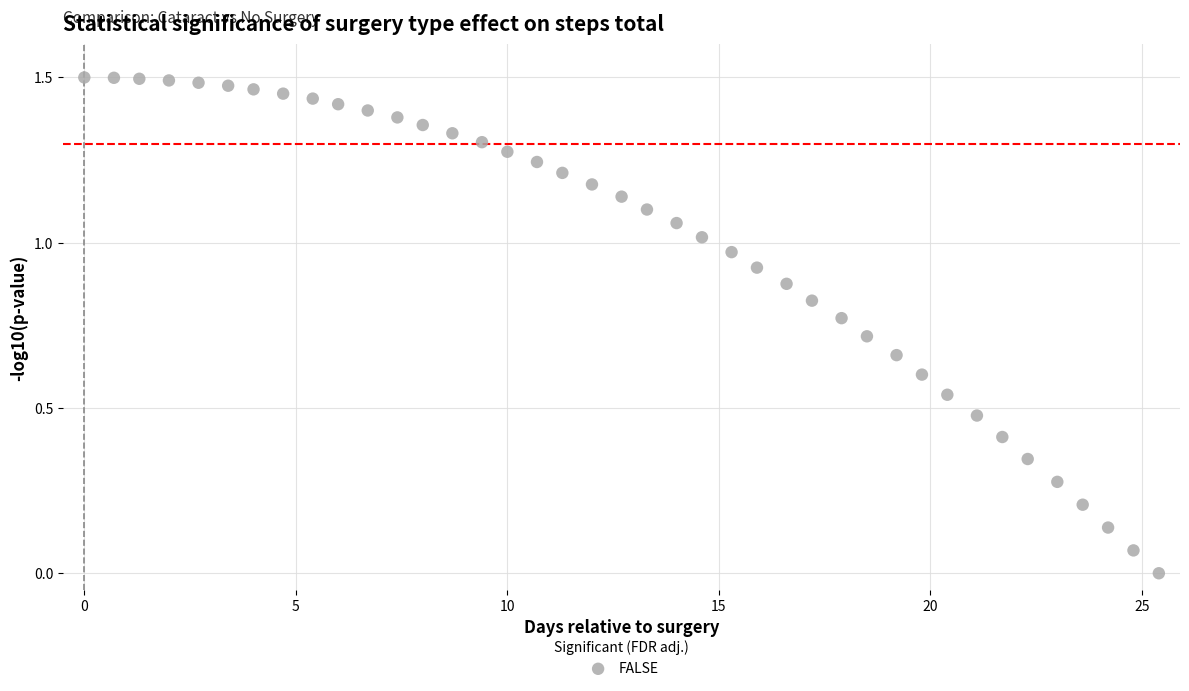

What is the range of X values (max minus min)?

25.4